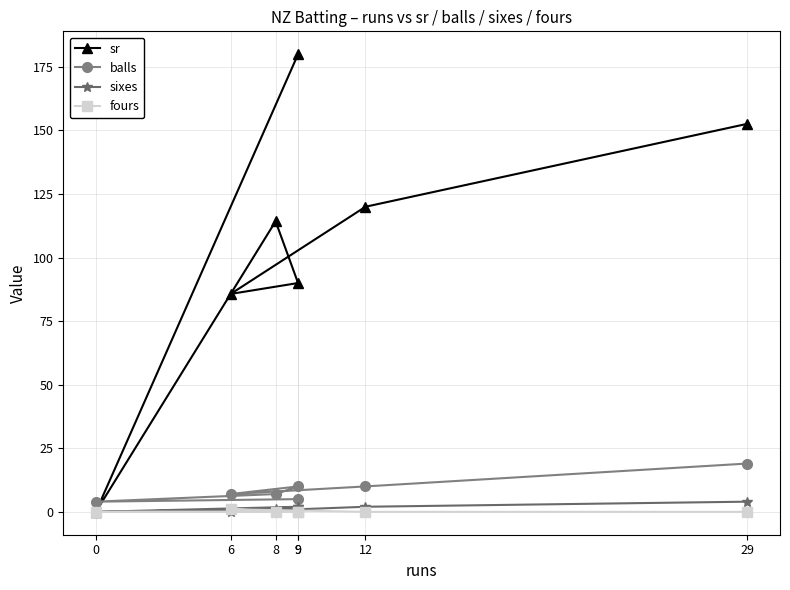

Reading right to left, list all the values displayed in this chart.

sr: 29=152.6	12=120.0	6=85.7	9=90.0	8=114.3	0=0.0	9=180.0
balls: 29=19.0	12=10.0	6=7.0	9=10.0	8=7.0	0=4.0	9=5.0
sixes: 29=4.0	12=2.0	6=0.0	9=2.0	8=1.0	0=0.0	9=2.0
fours: 29=0.0	12=0.0	6=1.0	9=0.0	8=0.0	0=0.0	9=0.0